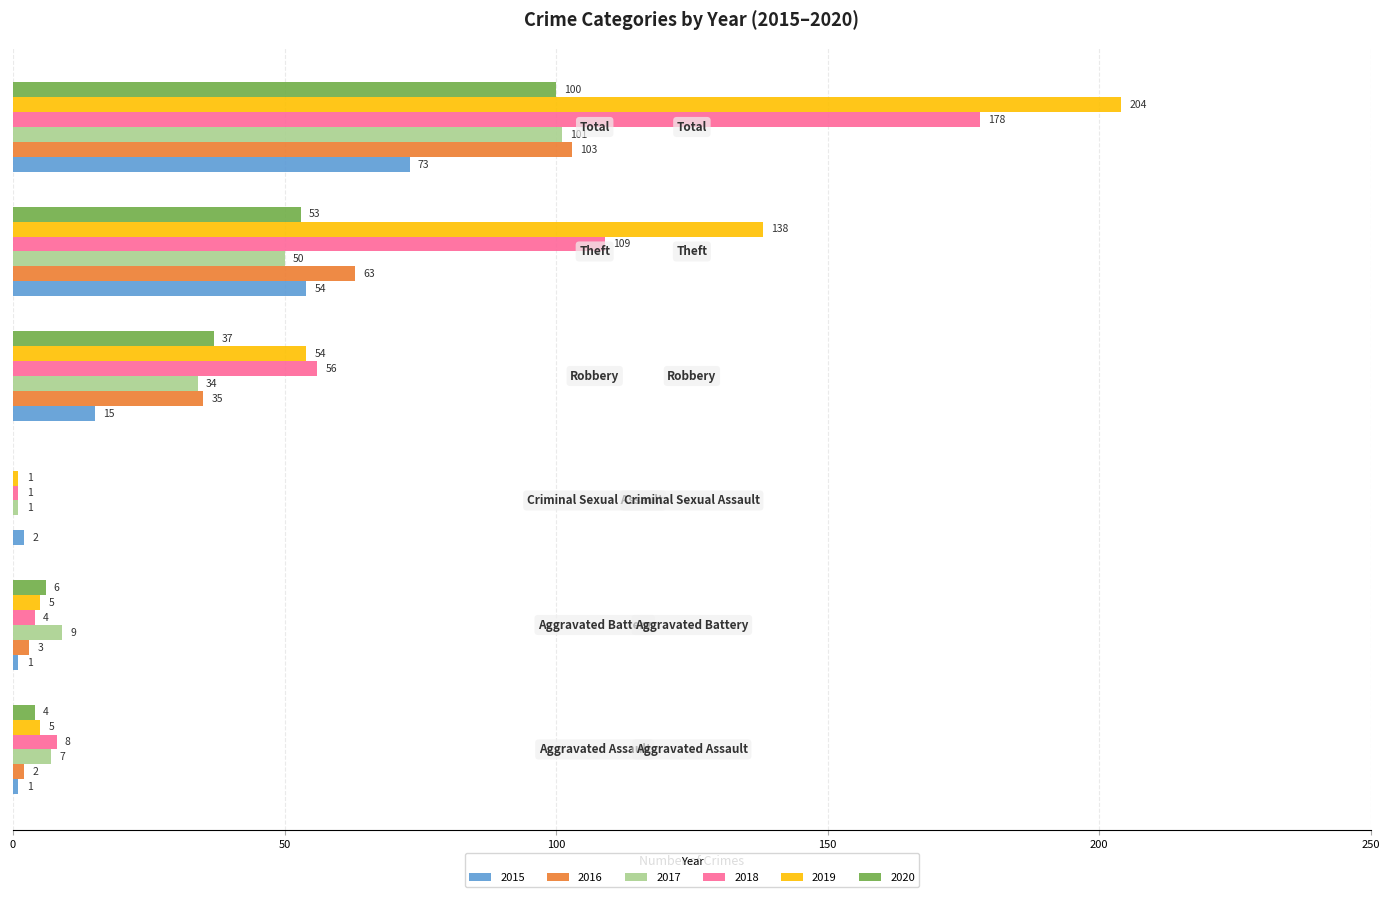

What is the greatest value displayed?

204